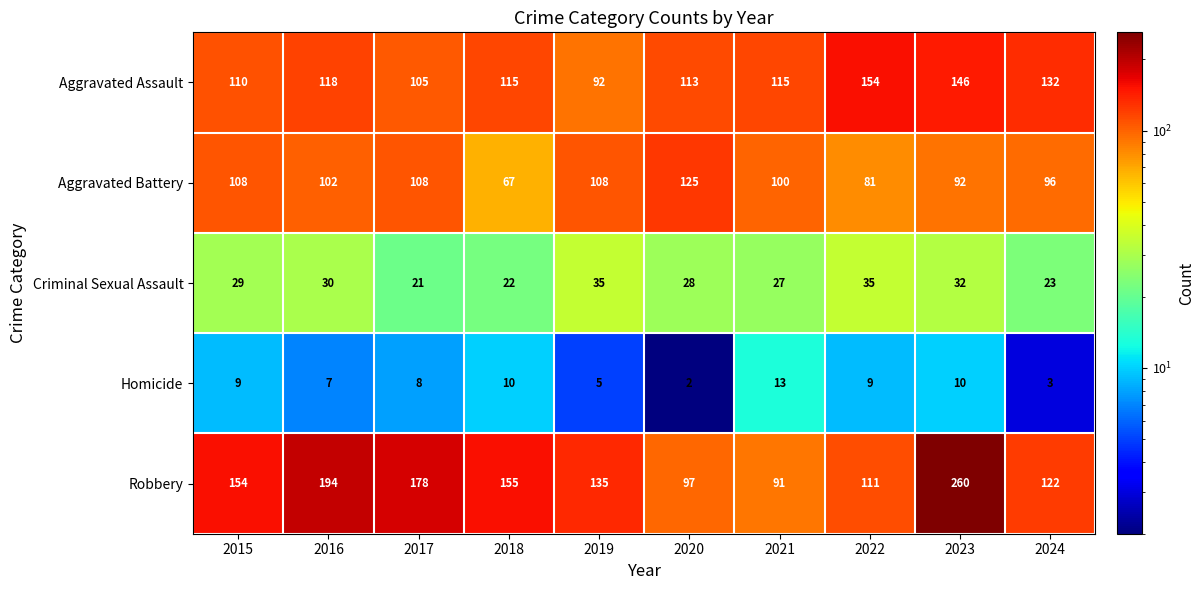

The Aggravated Assault series shows 176 at 2021. True or false?

False